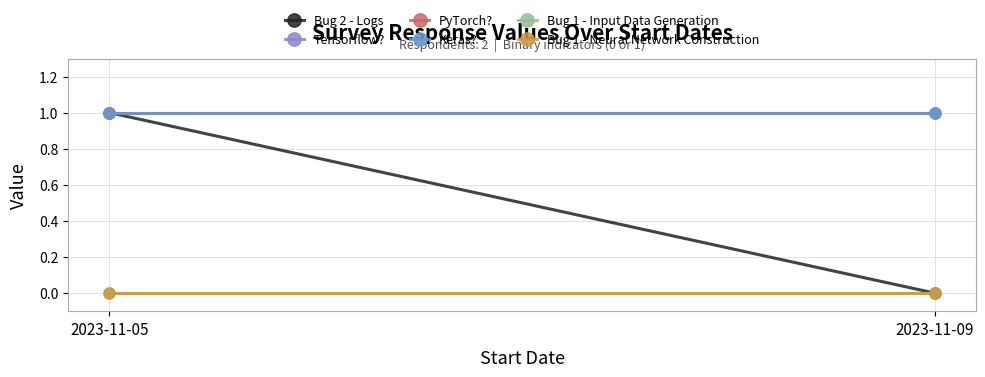

What are all the series names shown in the legend?

Bug 2 - Logs, Tensorflow?, PyTorch?, Keras?, Bug 1 - Input Data Generation, Bug 1 - Neural Network Construction